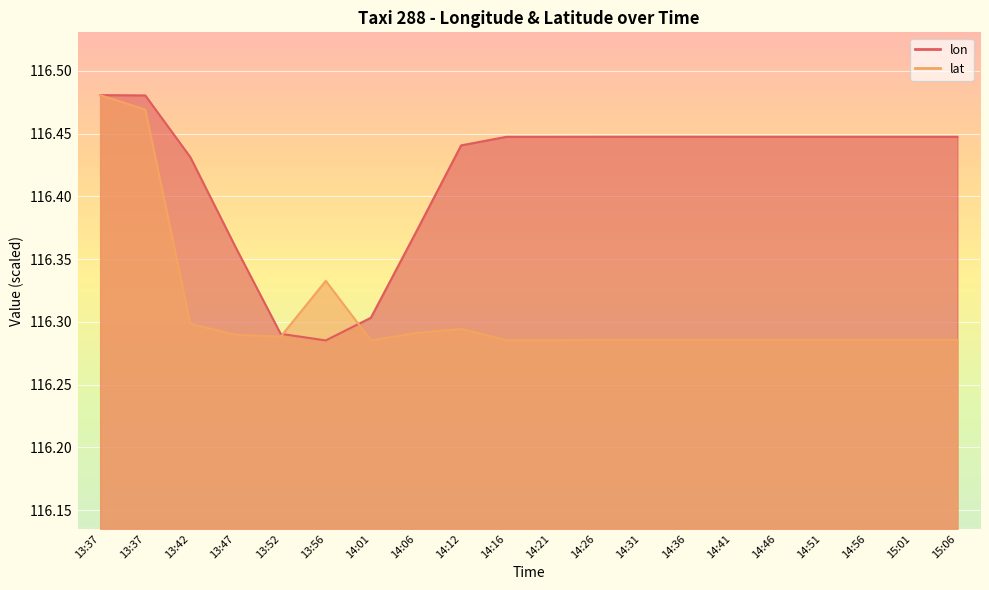

What is the minimum value for lon?

116.3